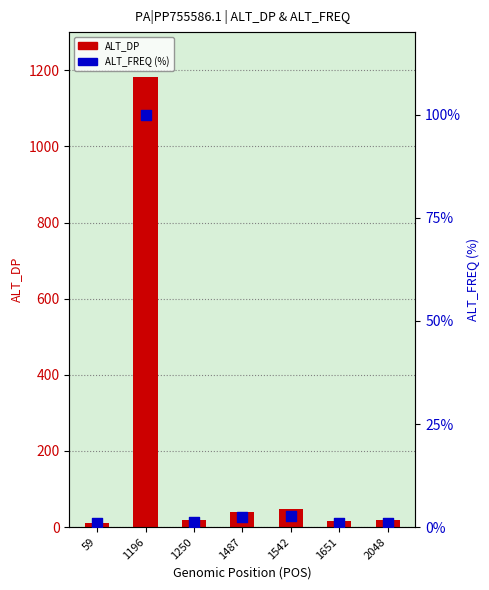

At which category is the sum across all series the highest?

1196